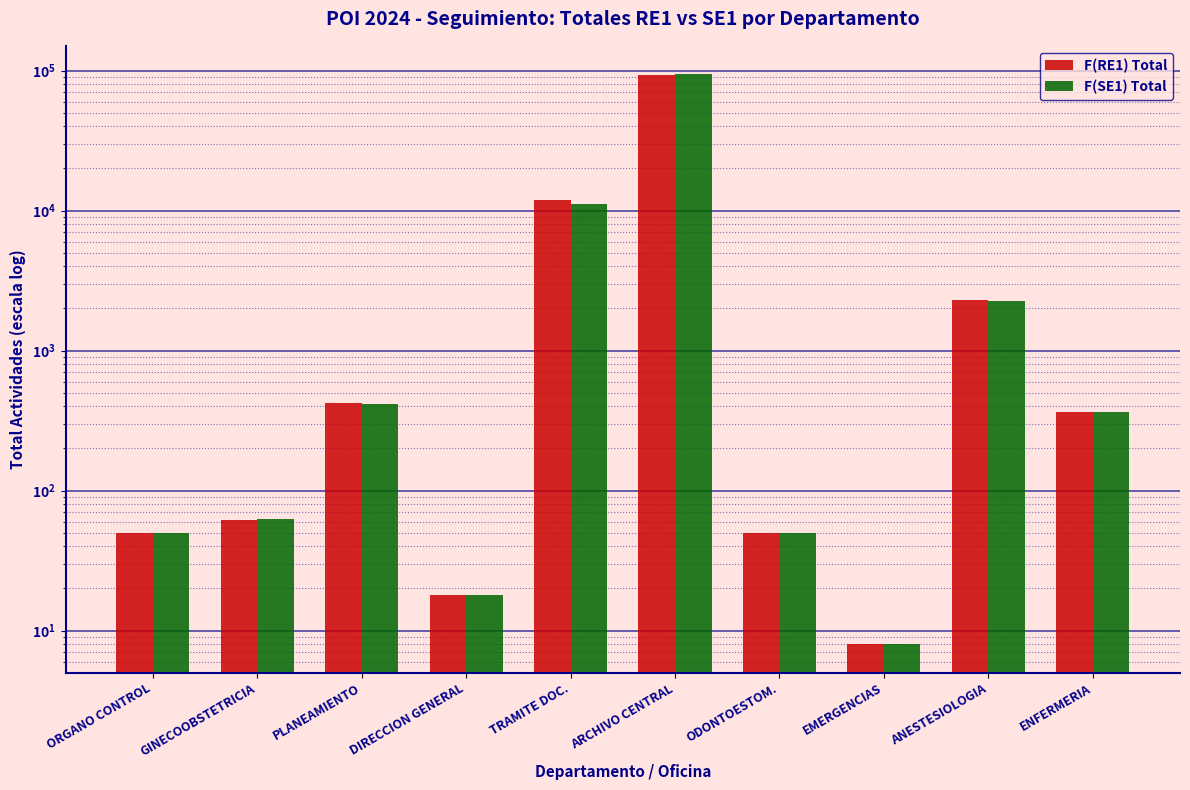

Reading right to left, list all the values displayed in this chart.

F(RE1) Total: 361	2288	8	50	92978	11804	18	419	62	50
F(SE1) Total: 361	2244	8	50	93991	11180	18	414	63	50